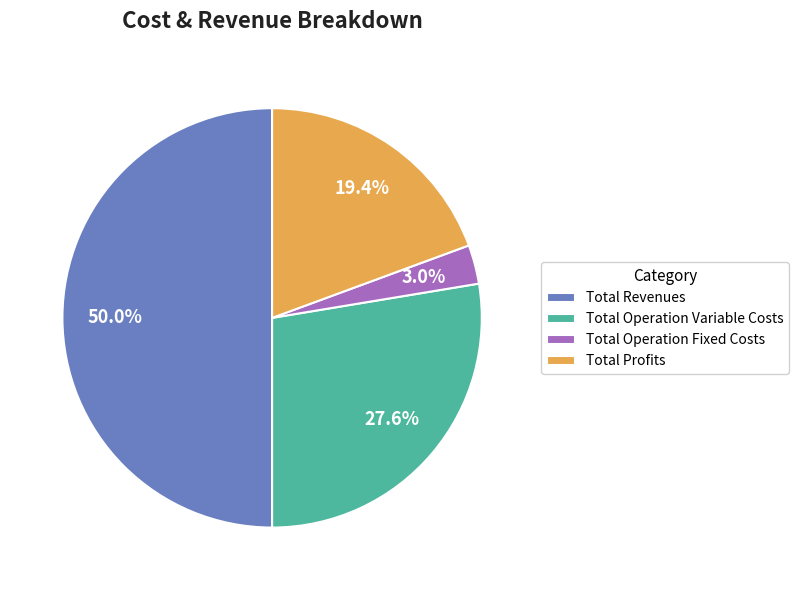

Combined, what portion of the pie is Total Operation Fixed Costs and Total Revenues?

53.0%